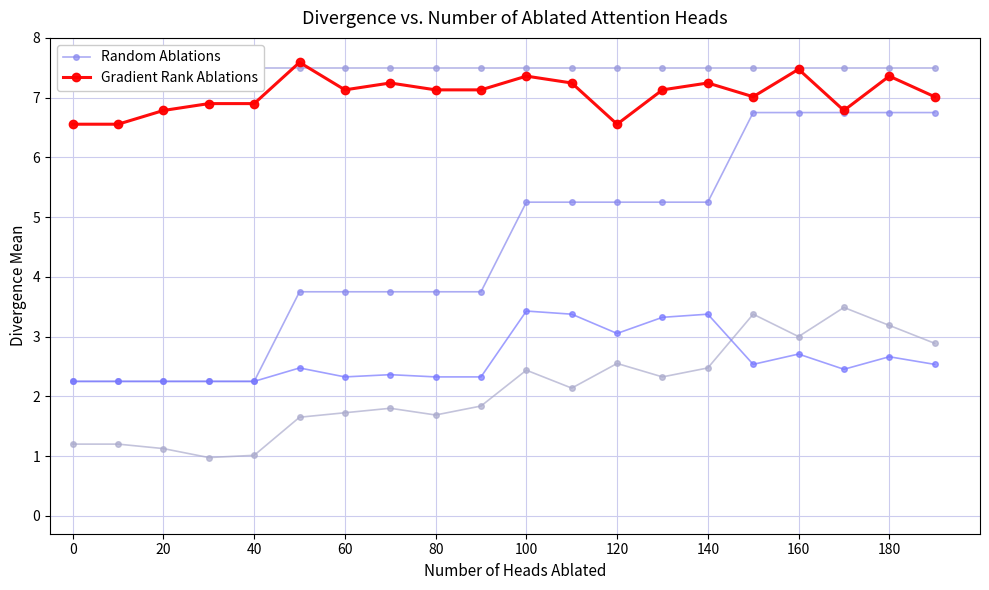

Is it true that Random Ablations equals 2.2 at 20?

True